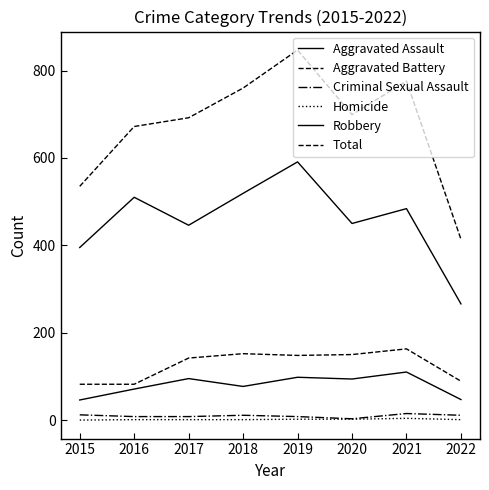

How many series are shown in this chart?

6